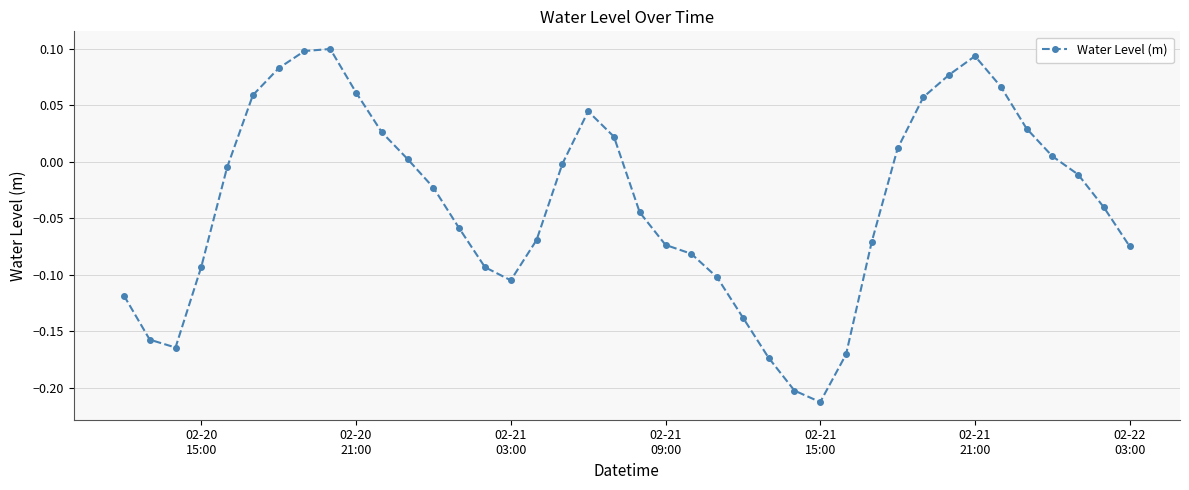

How many positive values are there?

16